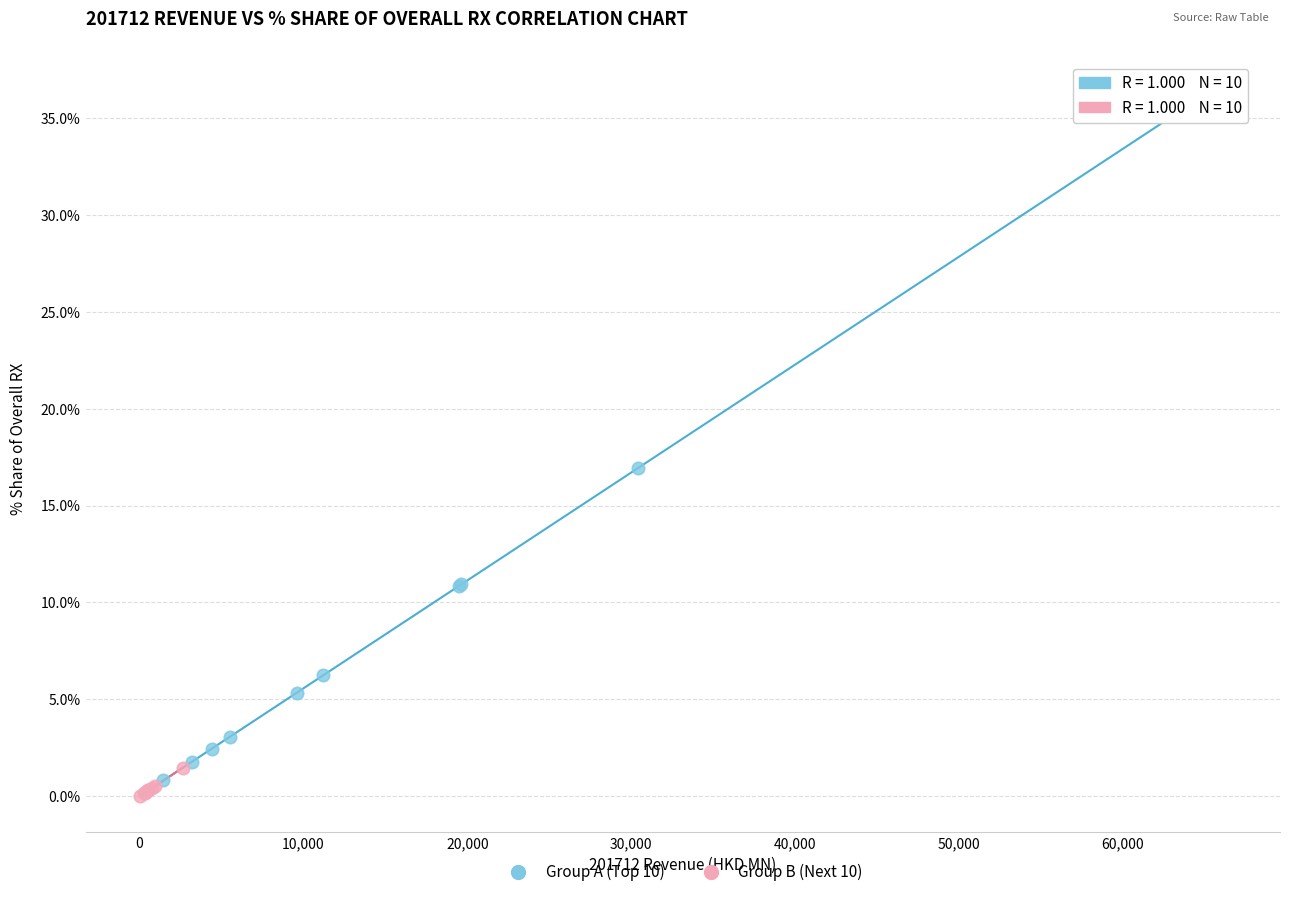

Which series reaches the minimum Y coordinate?

Group B (Next 10)